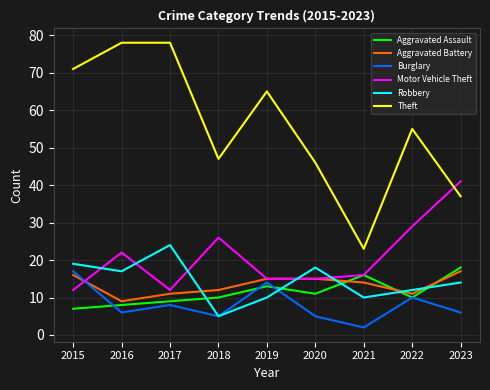

What is the total value across all series at 2019?

132